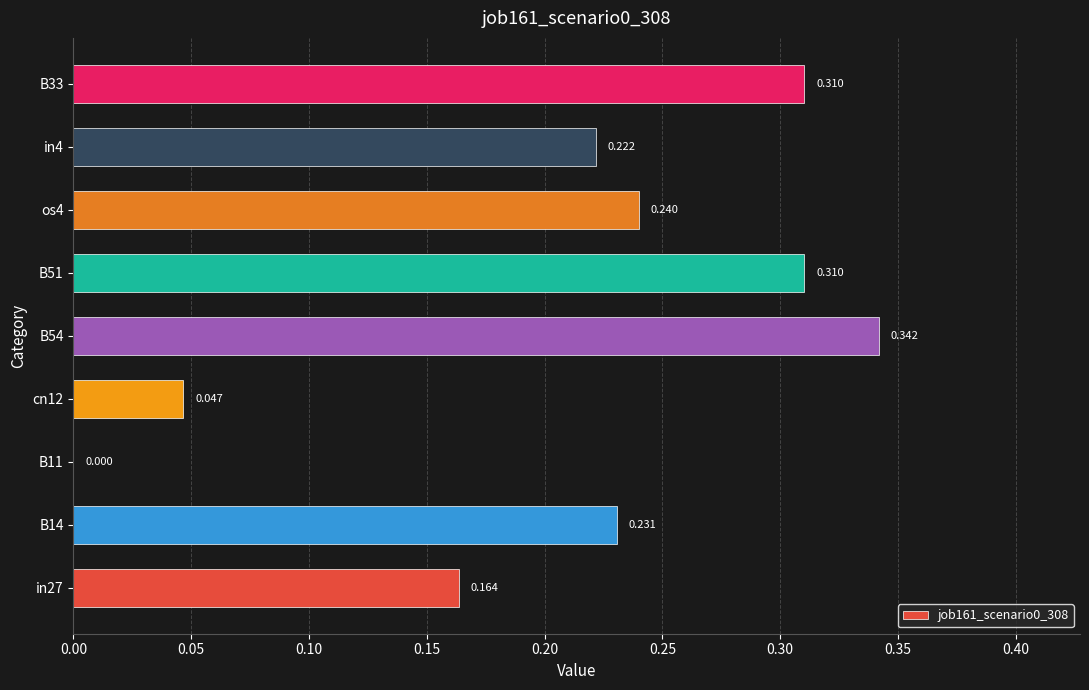

Count the number of categories in the chart.

9